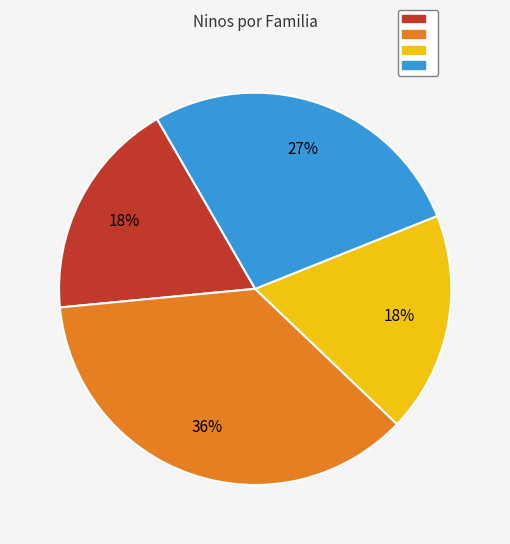

Does any single category account for the majority?

No